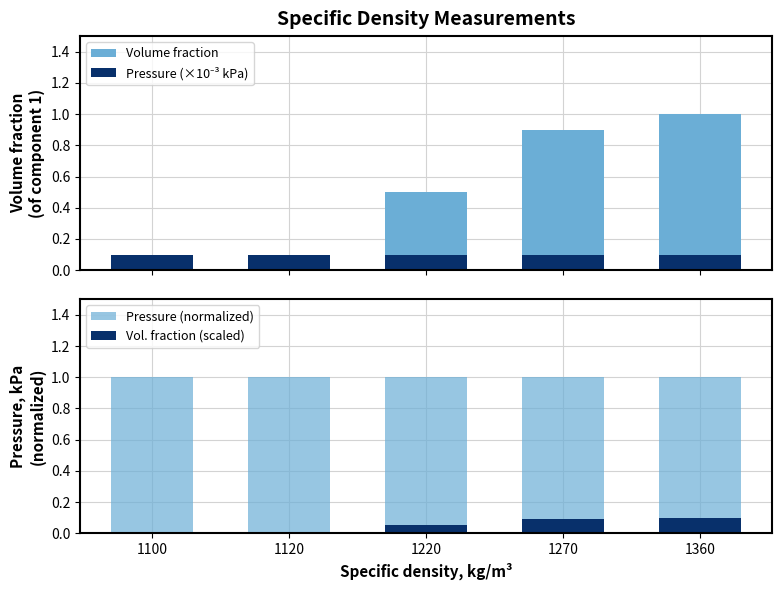

What is the difference between the highest and lowest values at 1100?

1.0